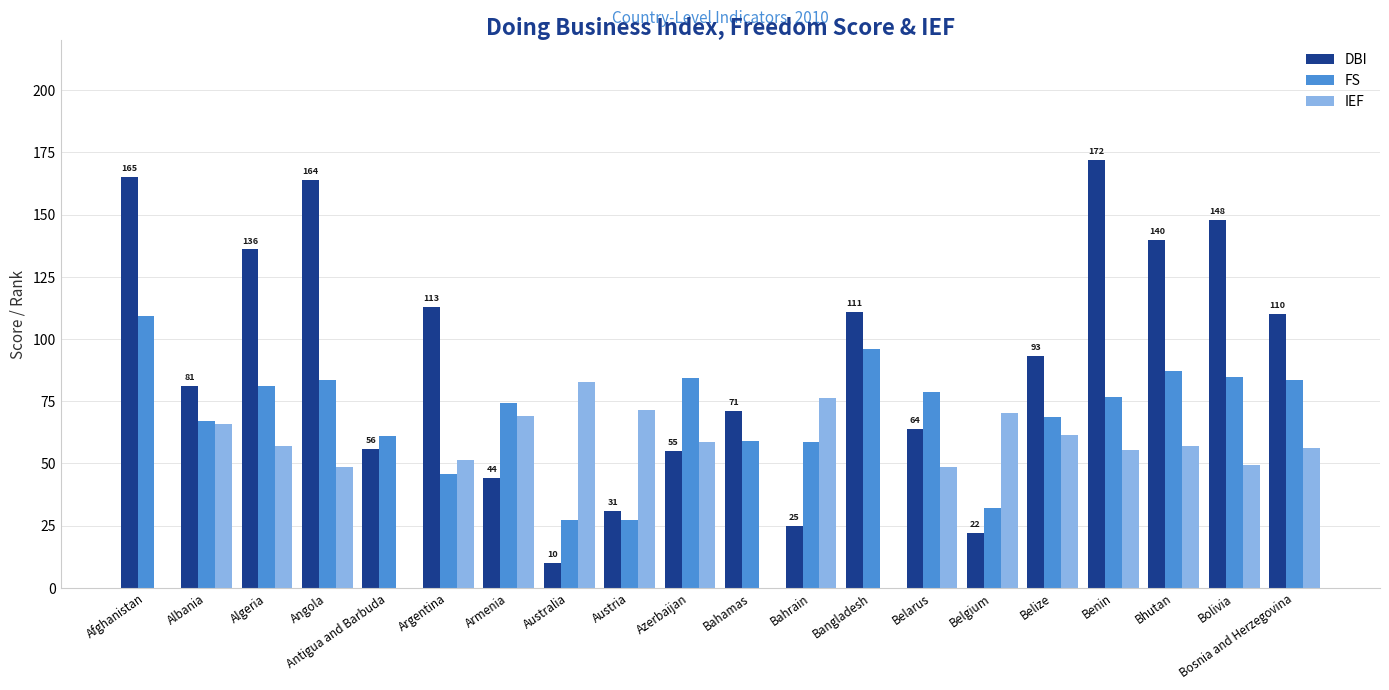

Which series has the largest total across all categories?

DBI